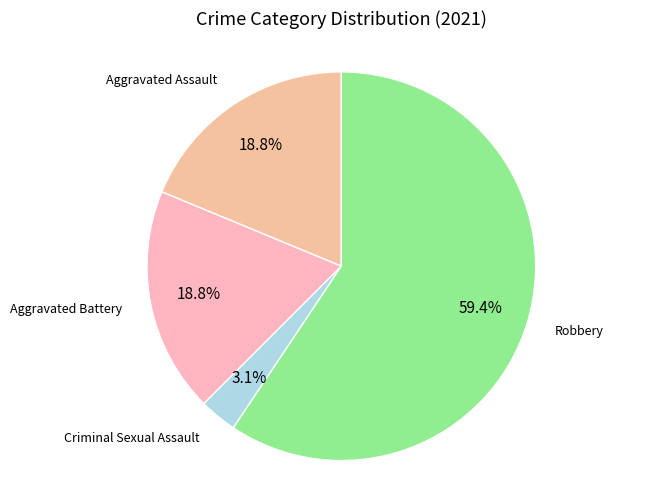

What is the smallest slice in the pie chart?

Criminal Sexual Assault